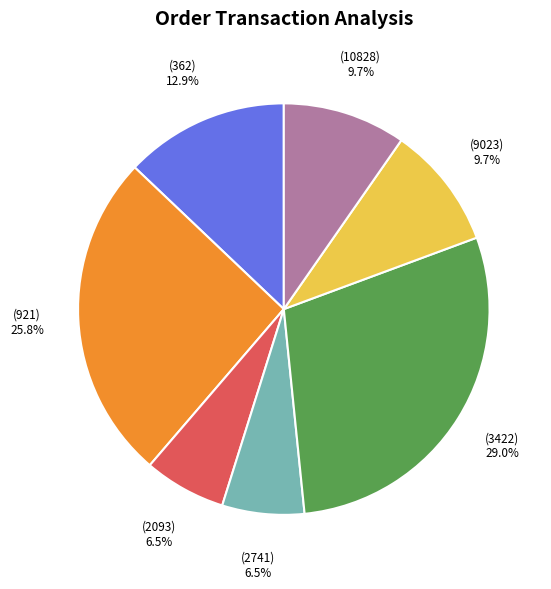

How many segments does this pie chart have?

7